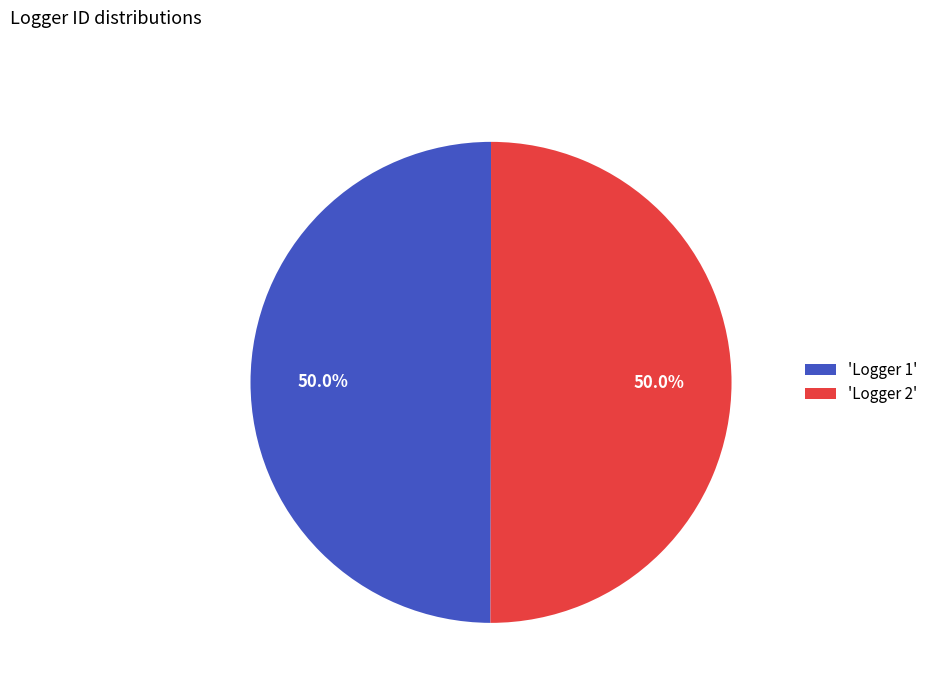

What is the total percentage of 'Logger 2' and 'Logger 1'?

100.0%